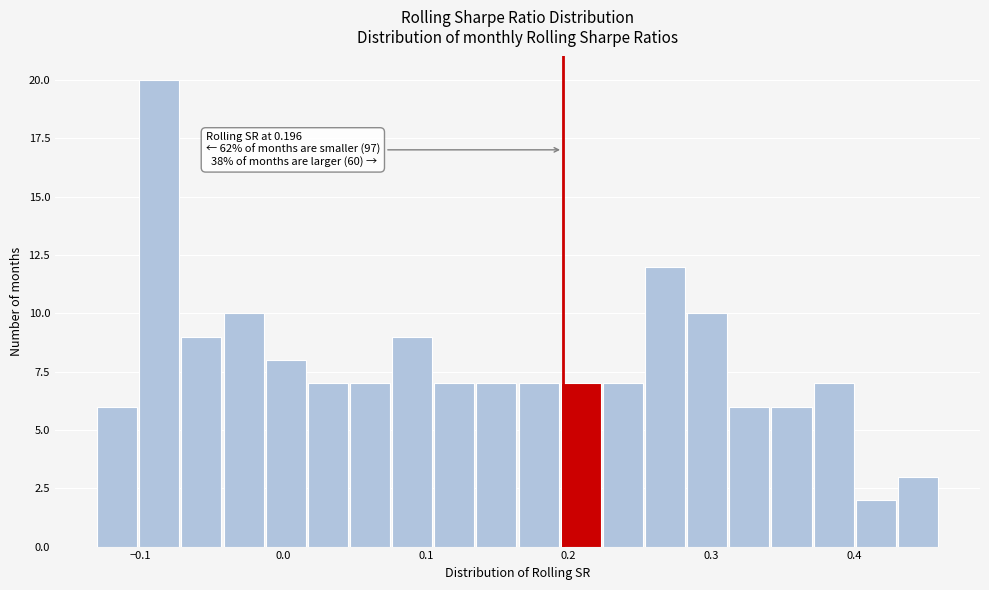

Read against the x-axis, roughly where is the centre of the tallest bar?

-0.09